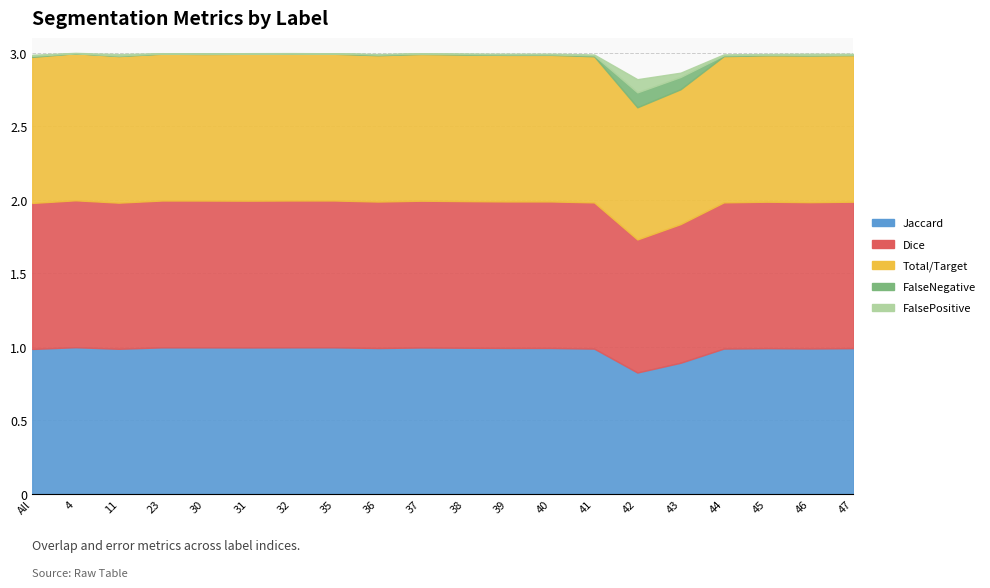

Reading left to right, what are all the values shown in this chart?

Jaccard: 1.0	1.0	1.0	1.0	1.0	1.0	1.0	1.0	1.0	1.0	1.0	1.0	1.0	1.0	0.8	0.9	1.0	1.0	1.0	1.0
Dice: 1.0	1.0	1.0	1.0	1.0	1.0	1.0	1.0	1.0	1.0	1.0	1.0	1.0	1.0	0.9	0.9	1.0	1.0	1.0	1.0
Total/Target: 1.0	1.0	1.0	1.0	1.0	1.0	1.0	1.0	1.0	1.0	1.0	1.0	1.0	1.0	0.9	0.9	1.0	1.0	1.0	1.0
FalseNegative: 0.0	0.0	0.0	0.0	0.0	0.0	0.0	0.0	0.0	0.0	0.0	0.0	0.0	0.0	0.1	0.1	0.0	0.0	0.0	0.0
FalsePositive: 0.0	0.0	0.0	0.0	0.0	0.0	0.0	0.0	0.0	0.0	0.0	0.0	0.0	0.0	0.1	0.0	0.0	0.0	0.0	0.0